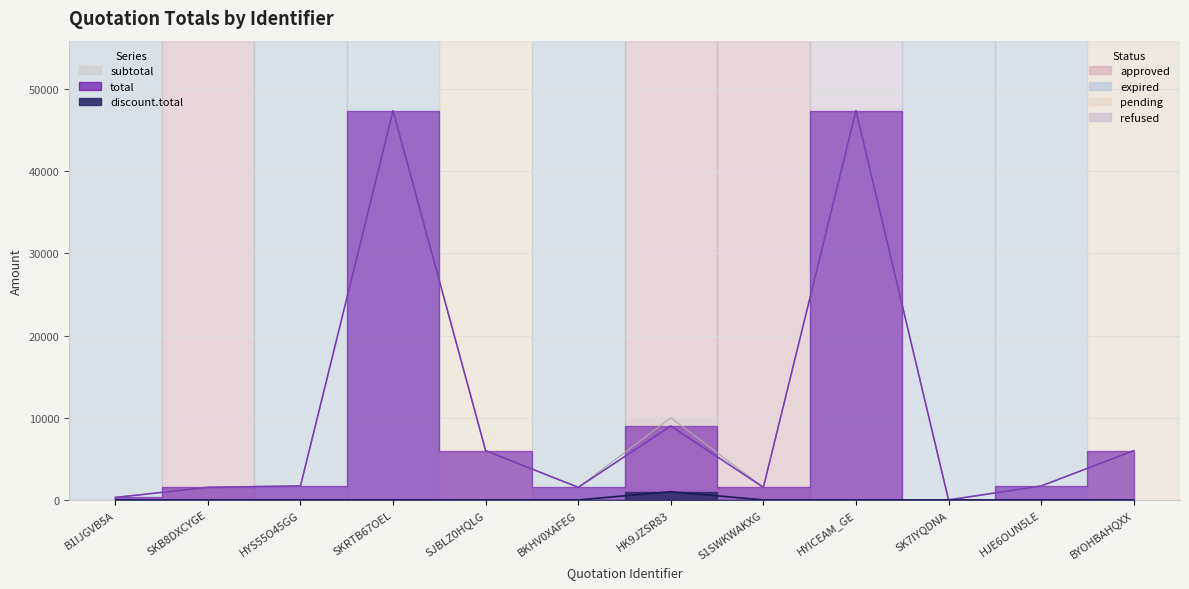

The value of total at S1SWKWAKXG is 1535.0. True or false?

True